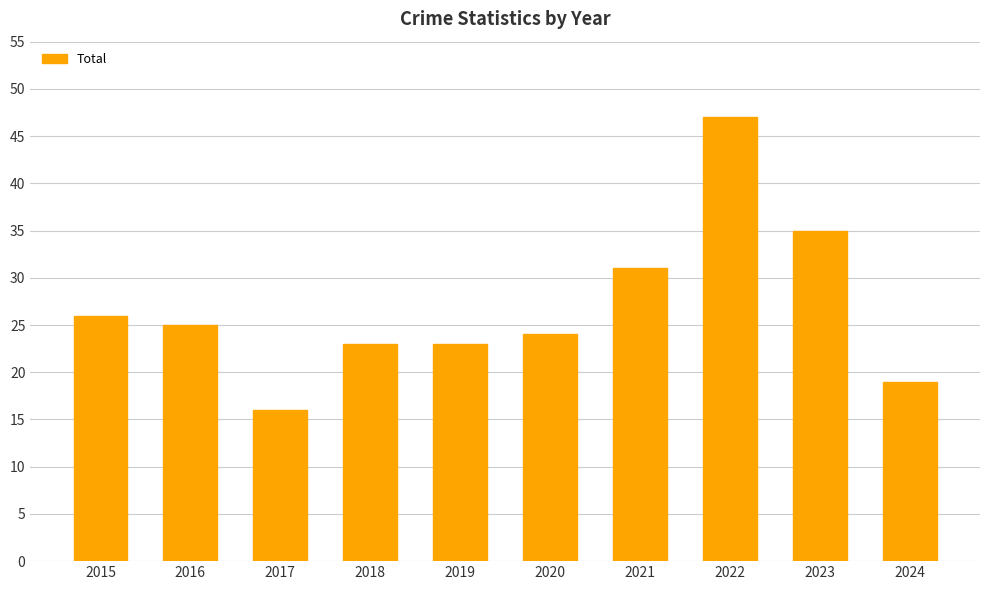

The value at 2018 is 39. True or false?

False